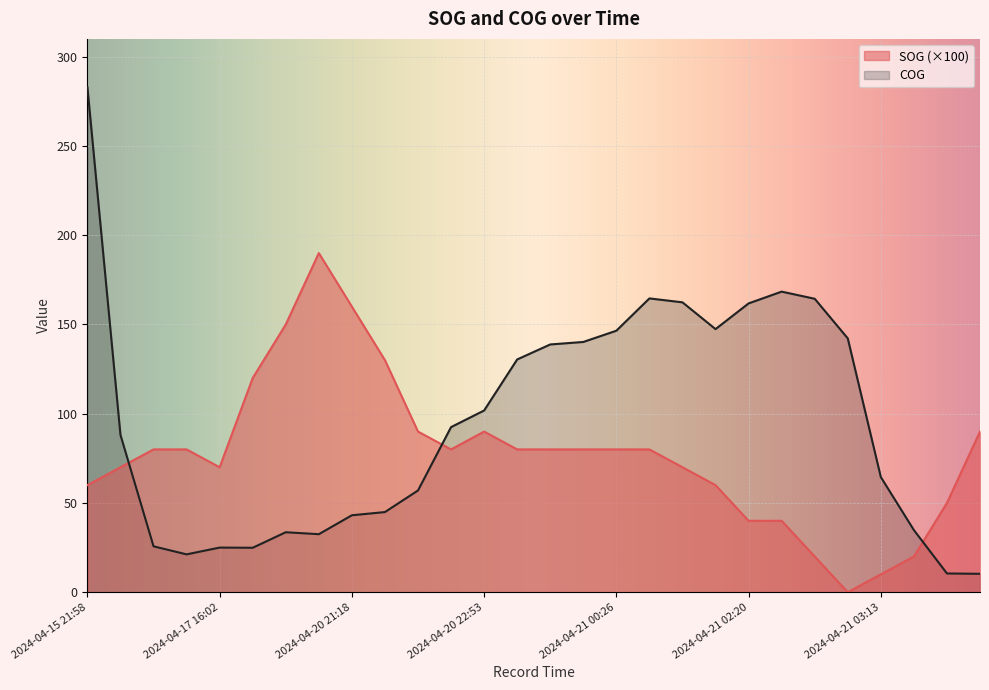

Where do COG and SOG first cross each other?

2024-04-16 16:57 and 2024-04-17 15:31